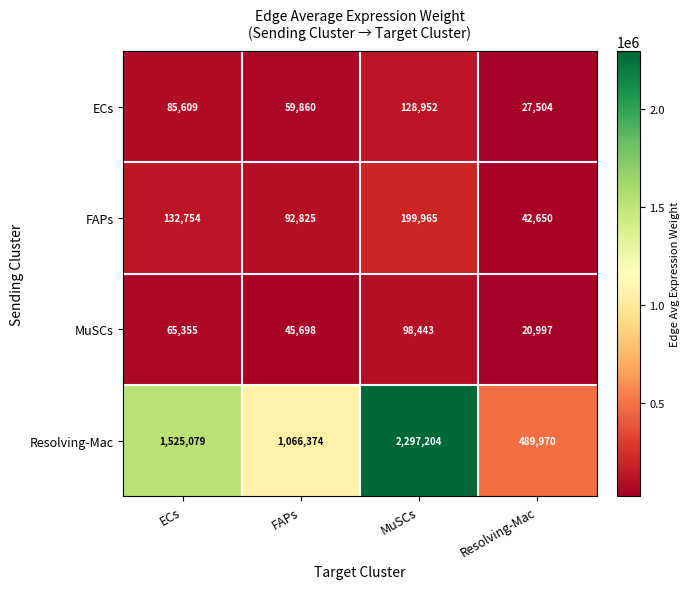

What is the total value across all series at FAPs?

1264757